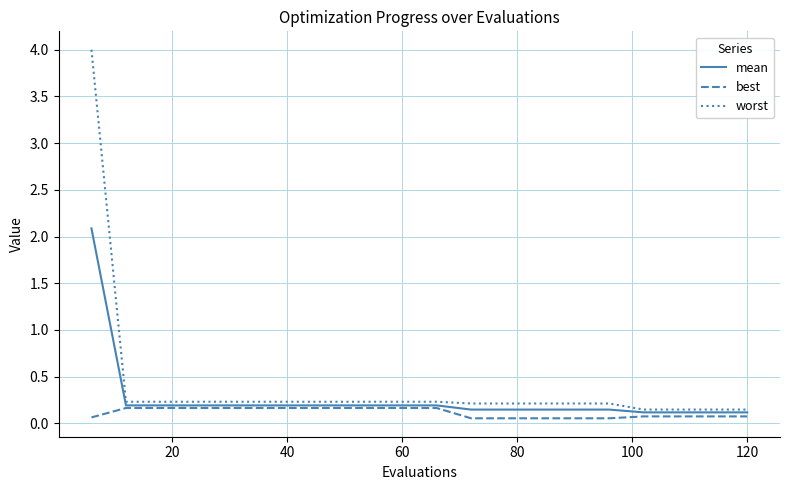

List the series in order of their peak value, lowest first.

best, mean, worst